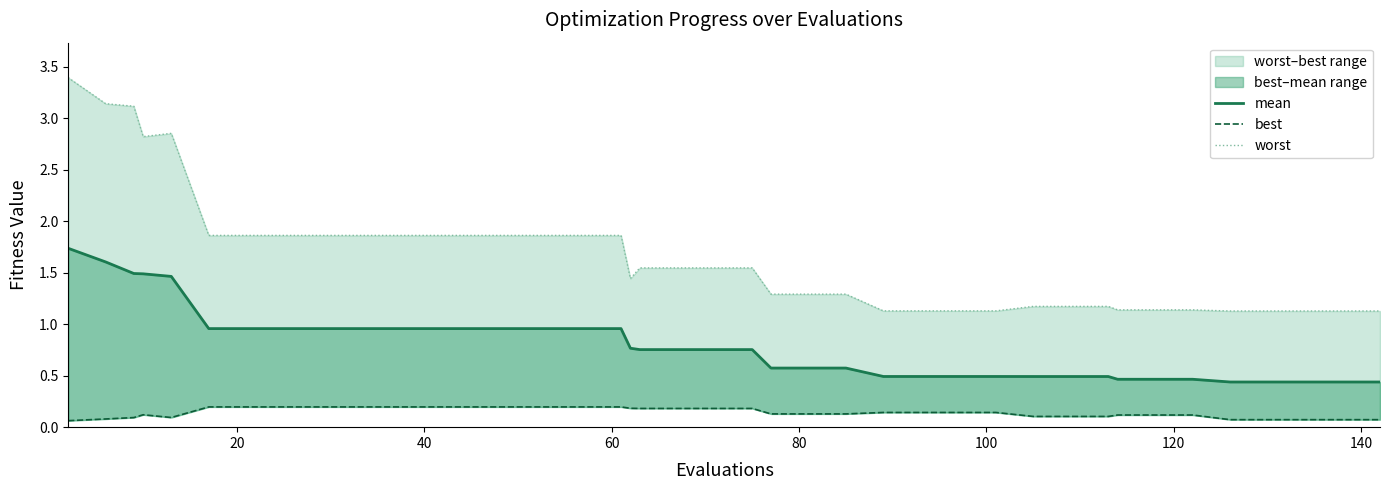

True or false: best and mean intersect in this chart.

False